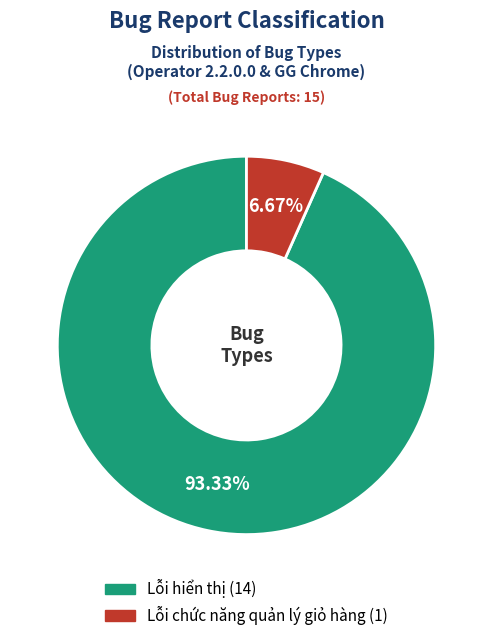

How many slices are in this pie chart?

2